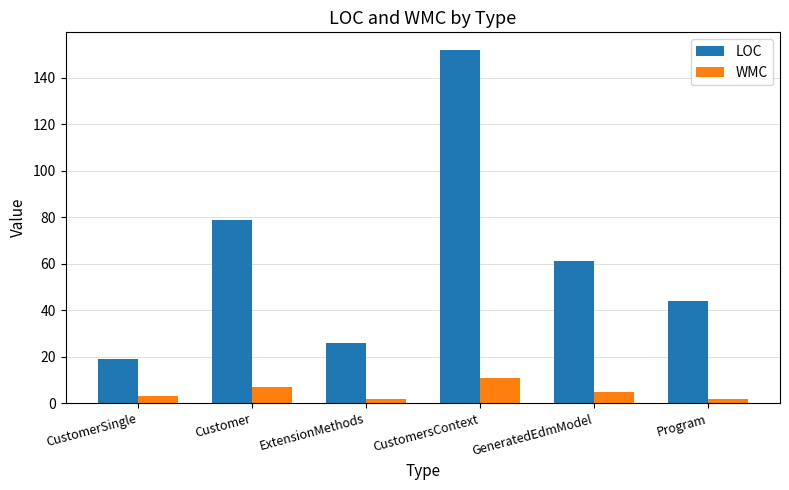

What is the value of the WMC bar at the 4th from the left?

11